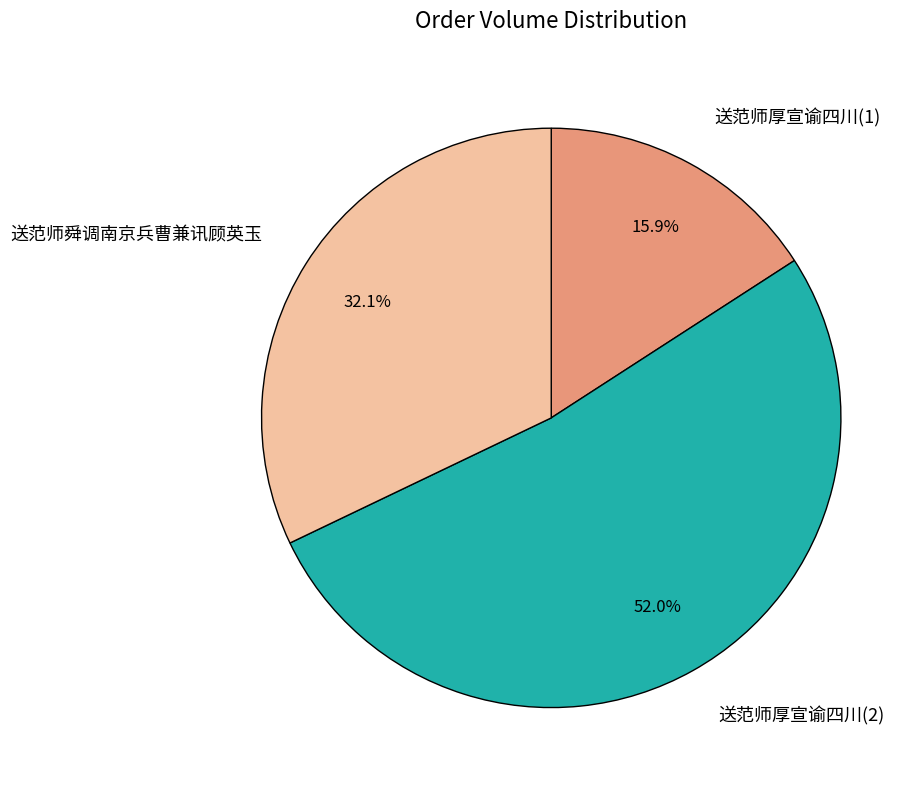

Do 送范师厚宣谕四川(1) and 送范师舜调南京兵曹兼讯顾英玉 together represent more than half of the pie?

No